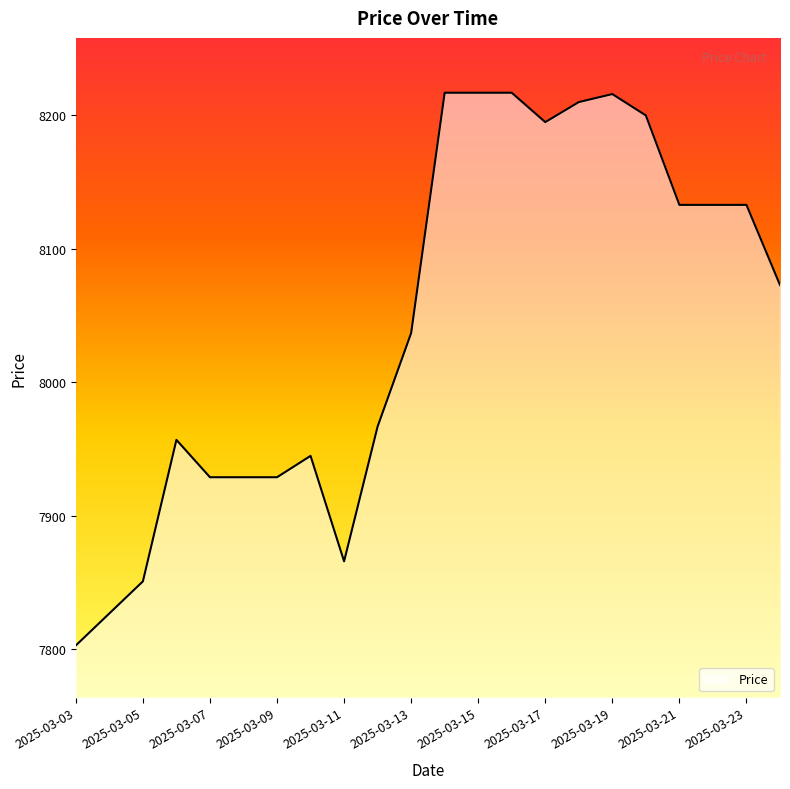

What is the difference between the maximum and minimum values?

414